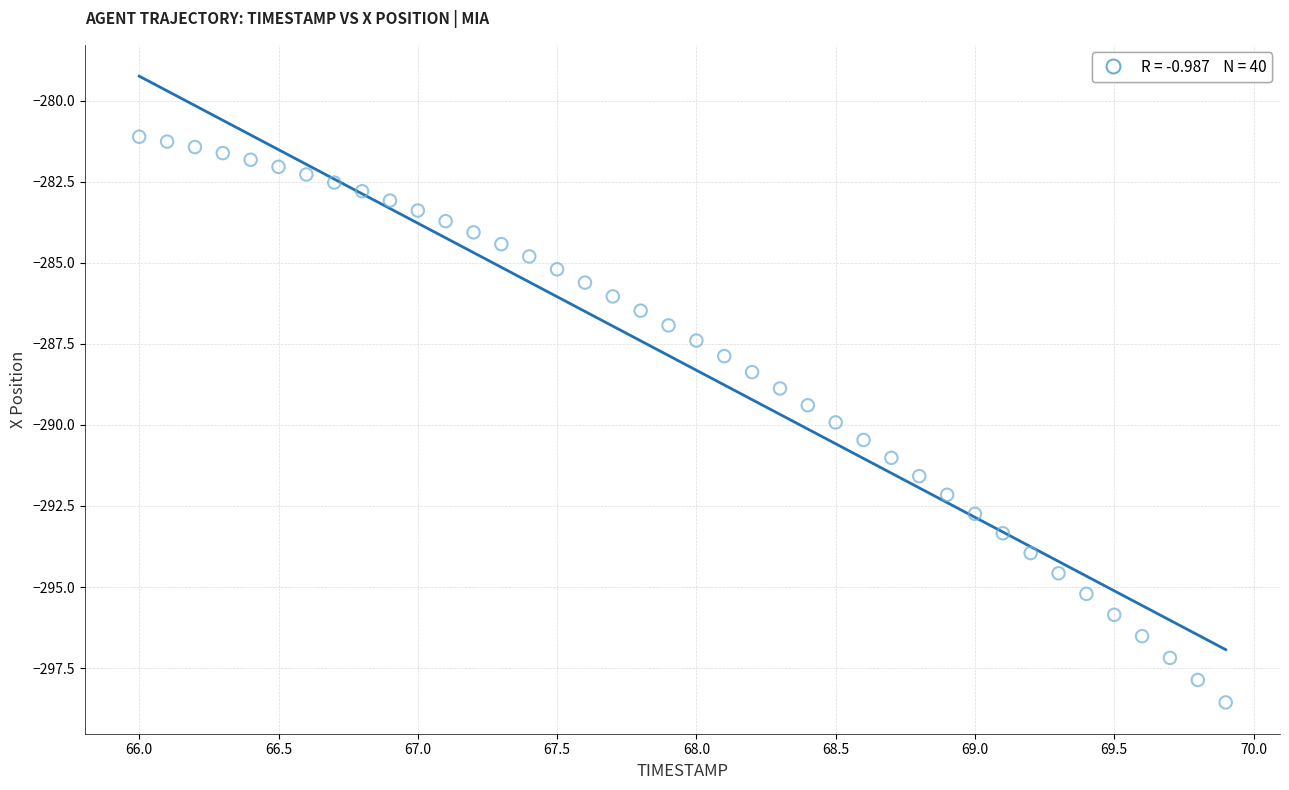

What is the range of X values (max minus min)?

3.9